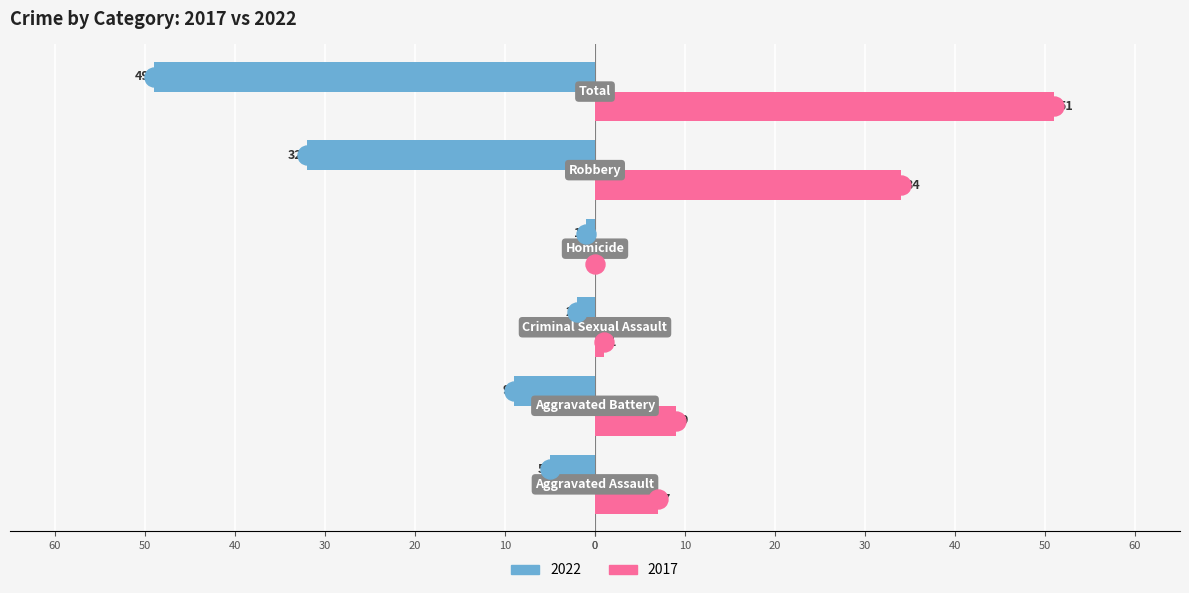

Reading left to right, transcribe all the data shown in this chart.

2022: -5	-9	-2	-1	-32	-49
2017: 7	9	1	0	34	51